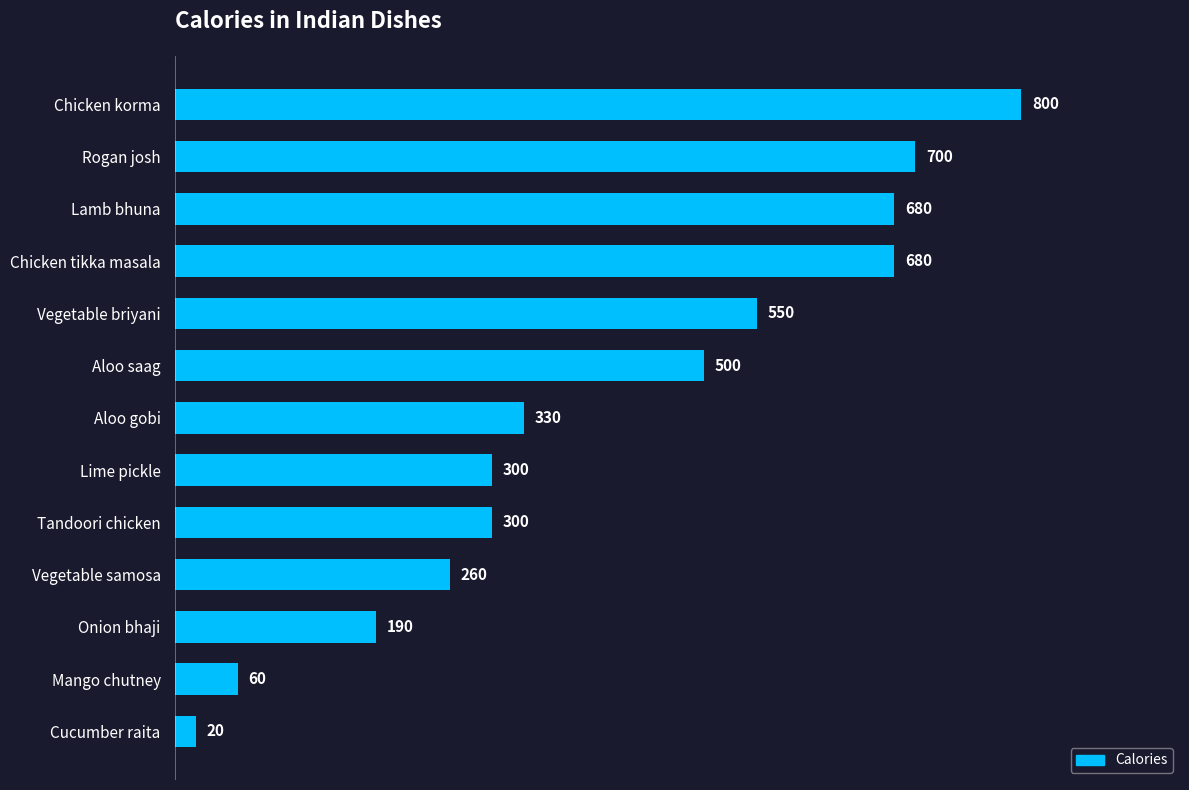

Approximately how many times larger is the value at Lamb bhuna compared to Vegetable samosa?

2.6